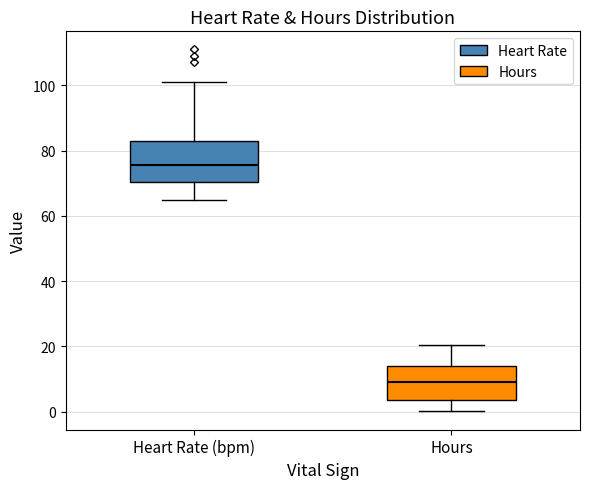

Where is the upper edge of the box for Hours on the y-axis? The values are not printed on the chart, so give them approximately, as read against the axis.

14